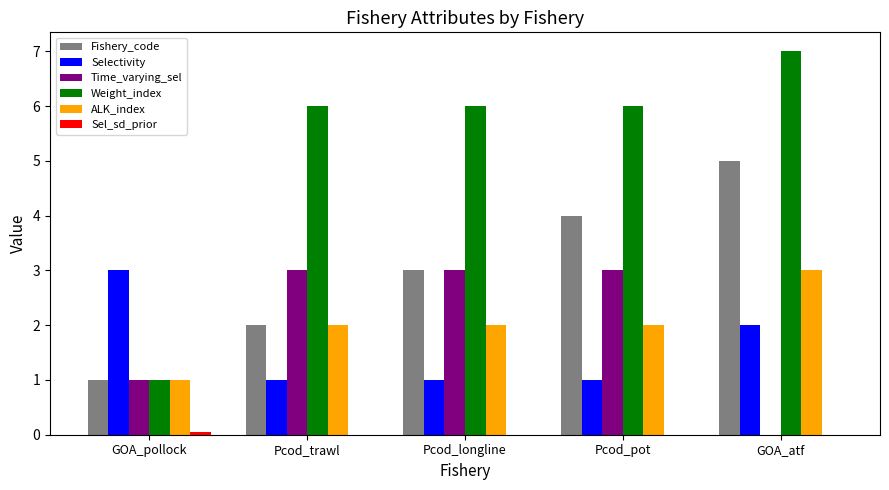

Which series changed the most between Pcod_trawl and Pcod_longline?

Fishery_code